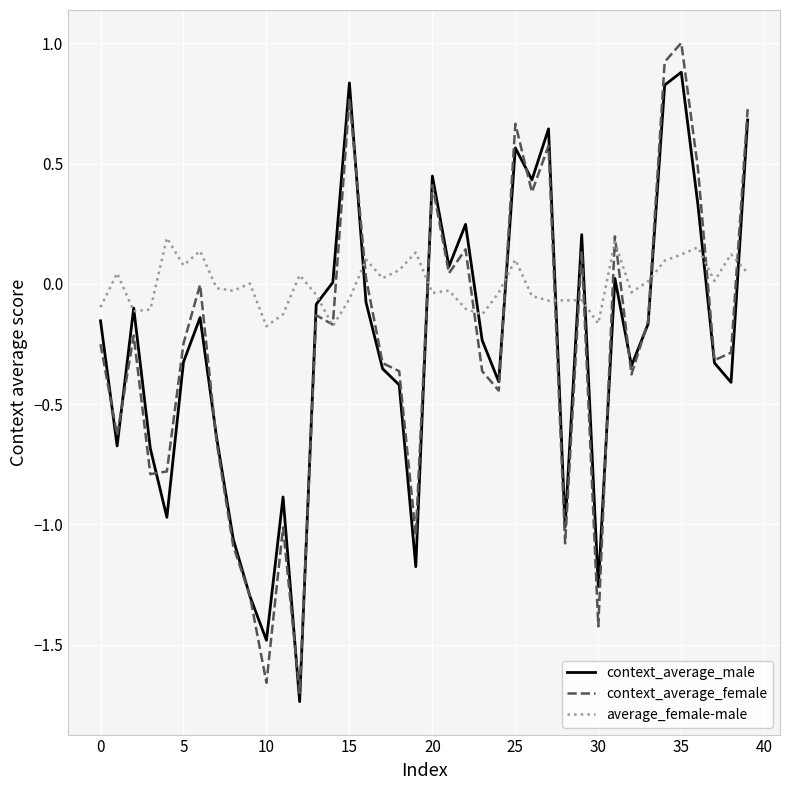

What is the maximum value shown in the chart?

1.0